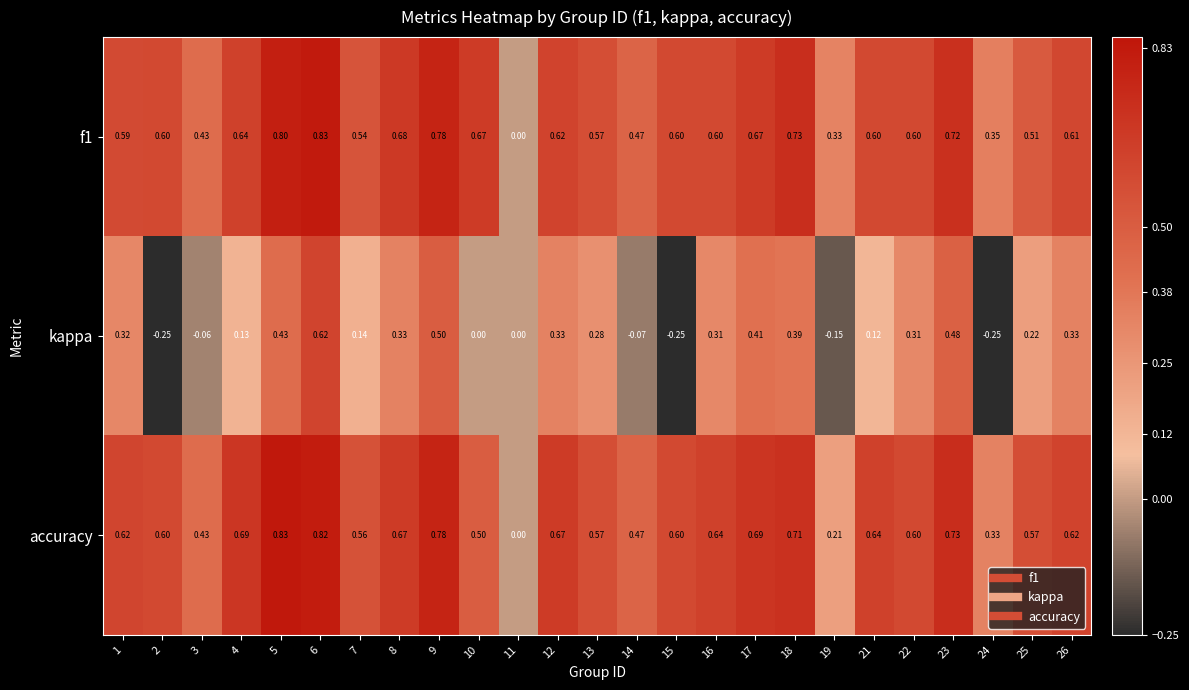

Which series has the largest total across all categories?

accuracy